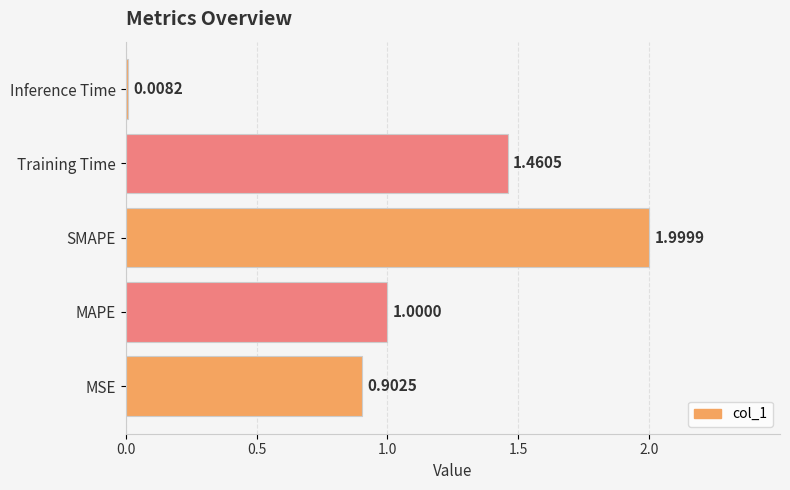

Where is the data nearest to the value 1?

MAPE